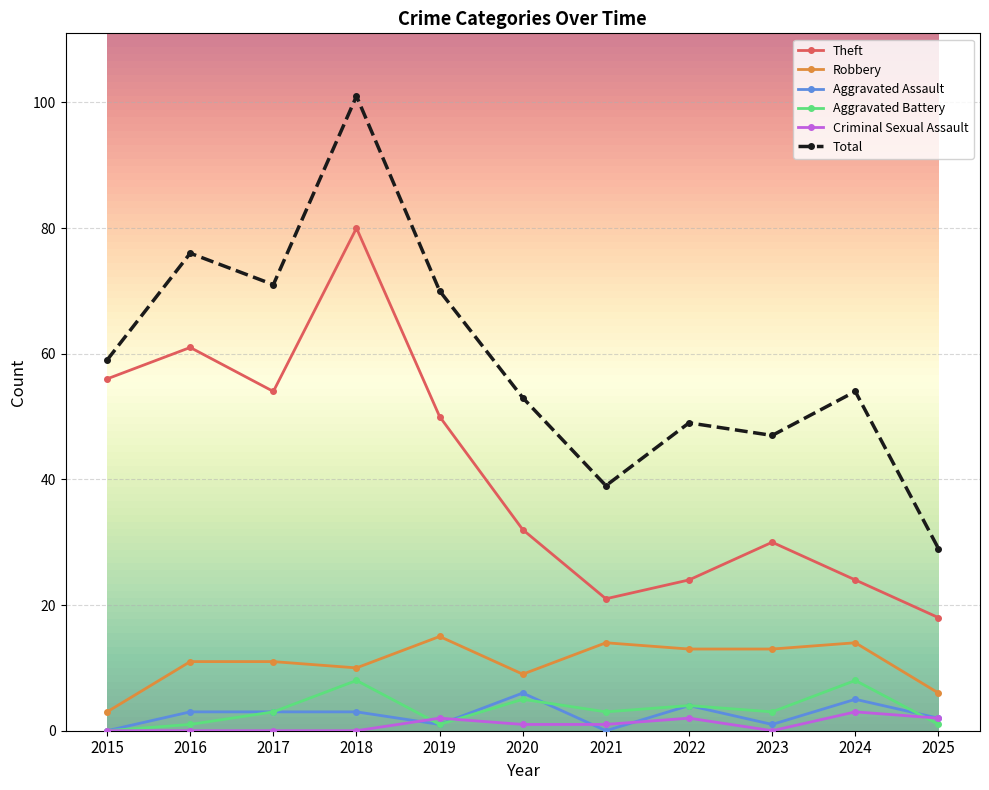

What is the difference between the Aggravated Battery values at 2025 and 2023?

2